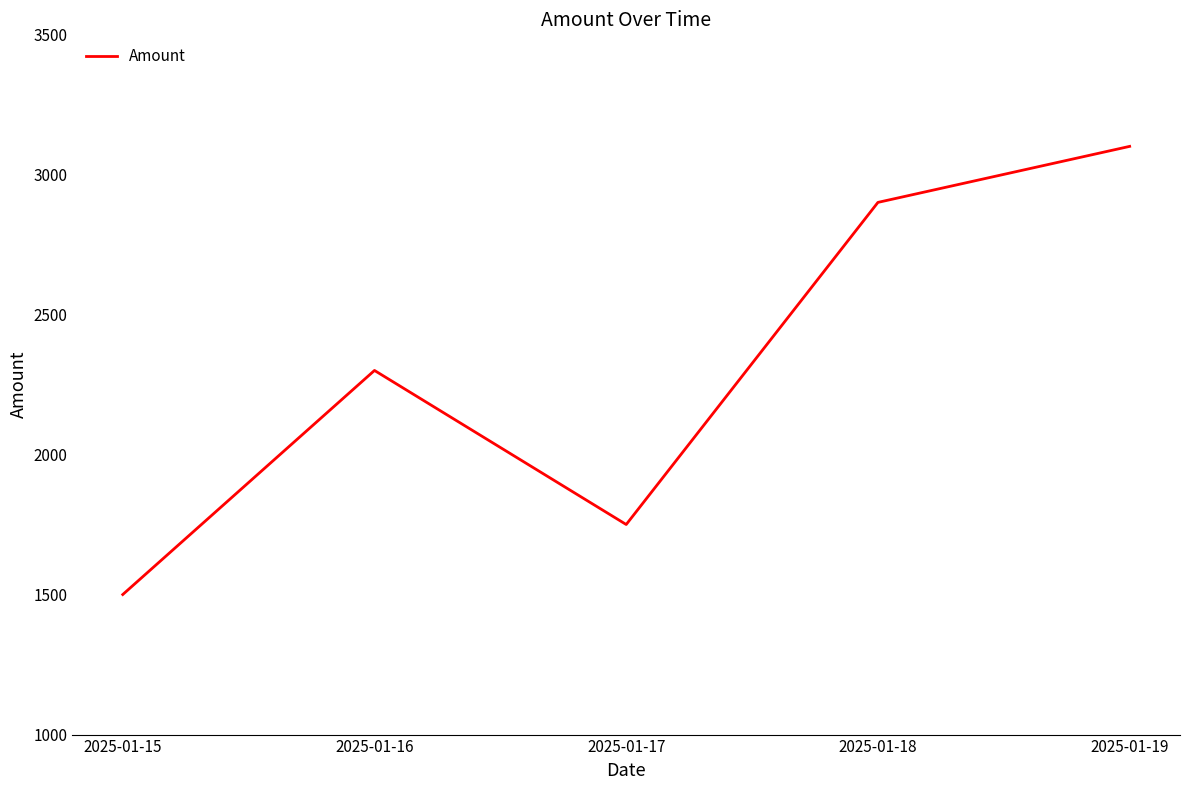

What is the maximum value shown in the chart?

3100